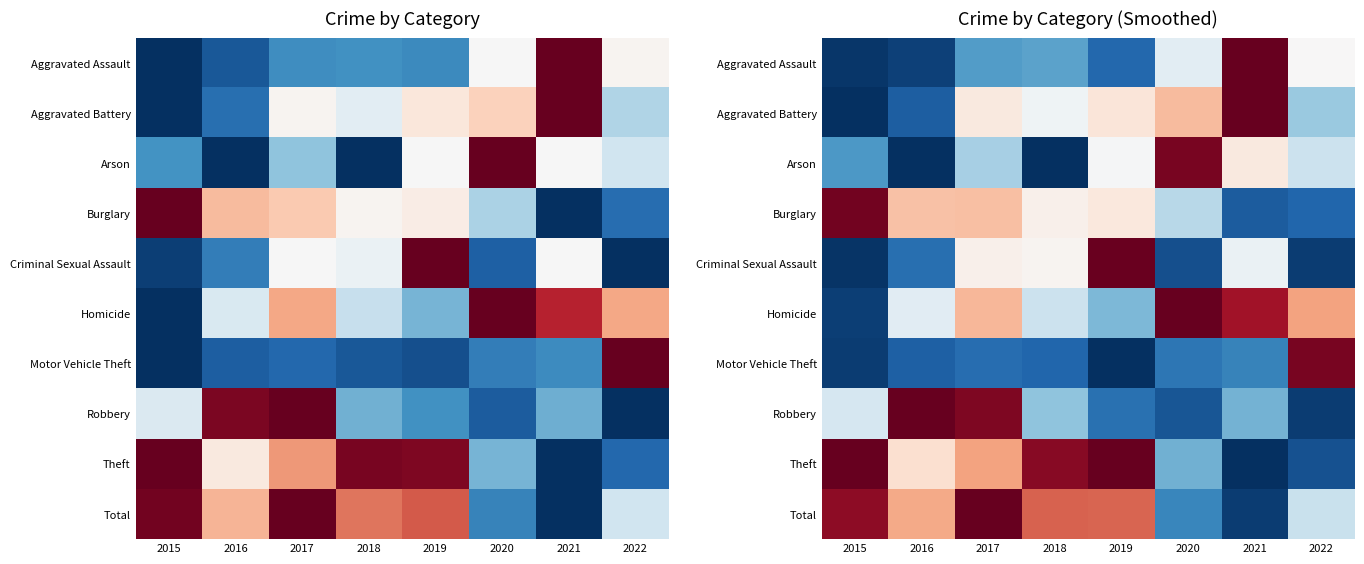

What is the maximum value shown in the chart?

1.0